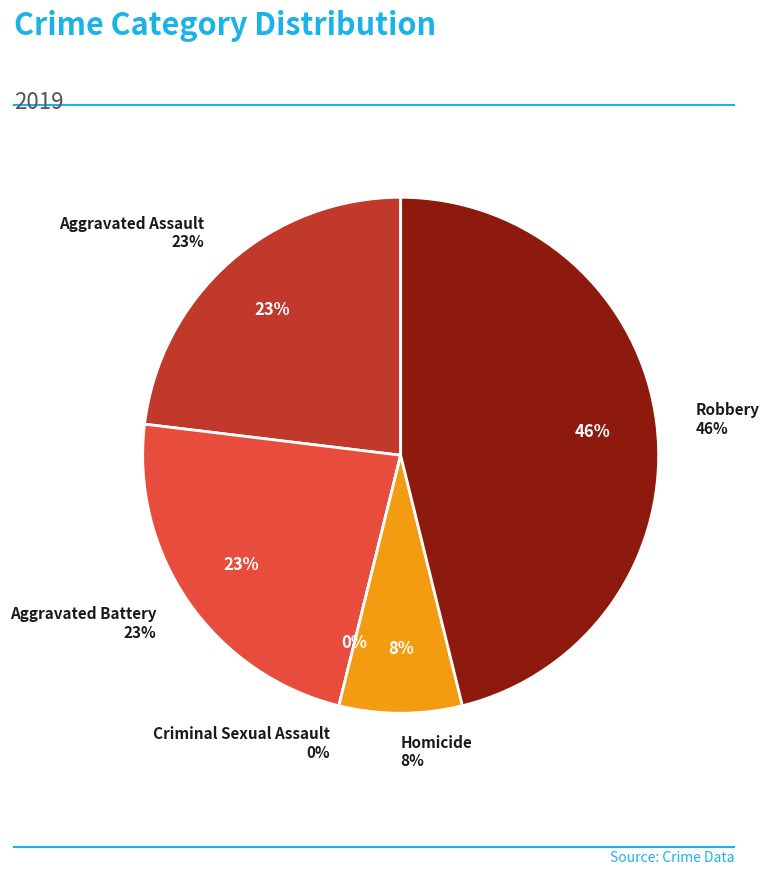

To the nearest percent, what percentage of the pie is Aggravated Assault?

23%